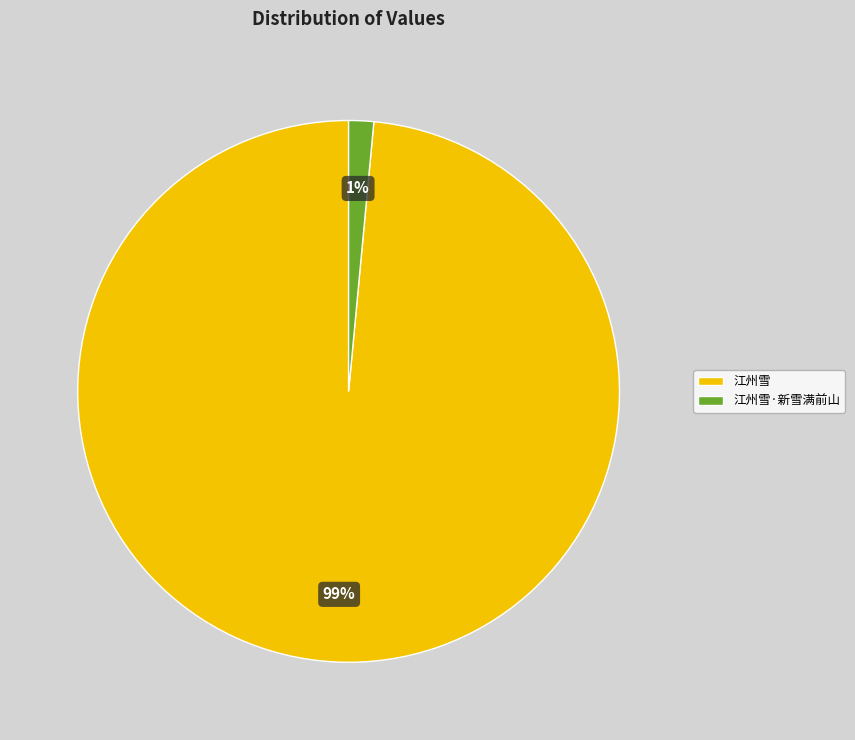

Is the sum of 江州雪 and 江州雪·新雪满前山 greater than half?

Yes